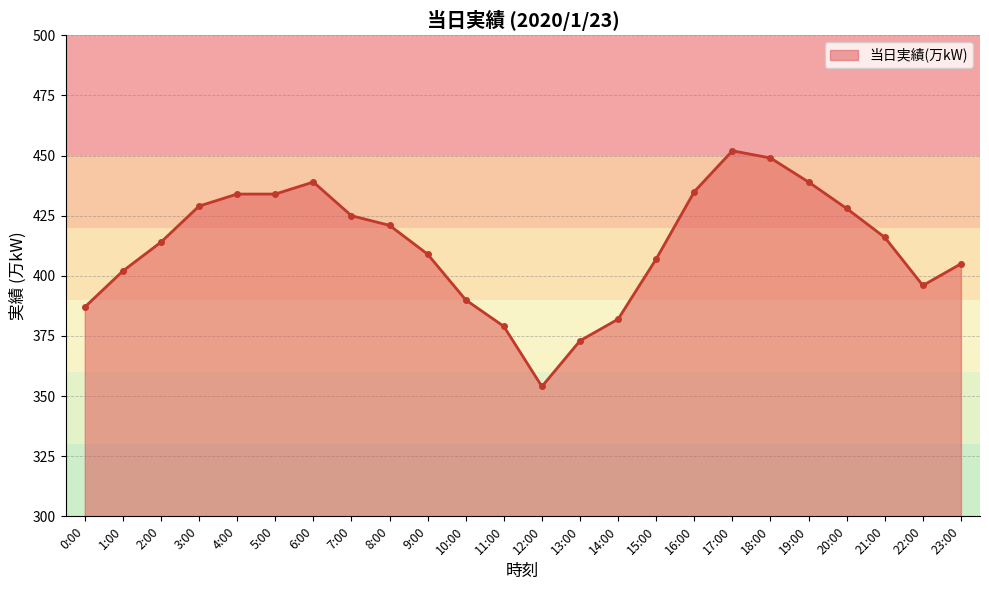

True or false: there are more than 0 points higher than both neighbors.

True